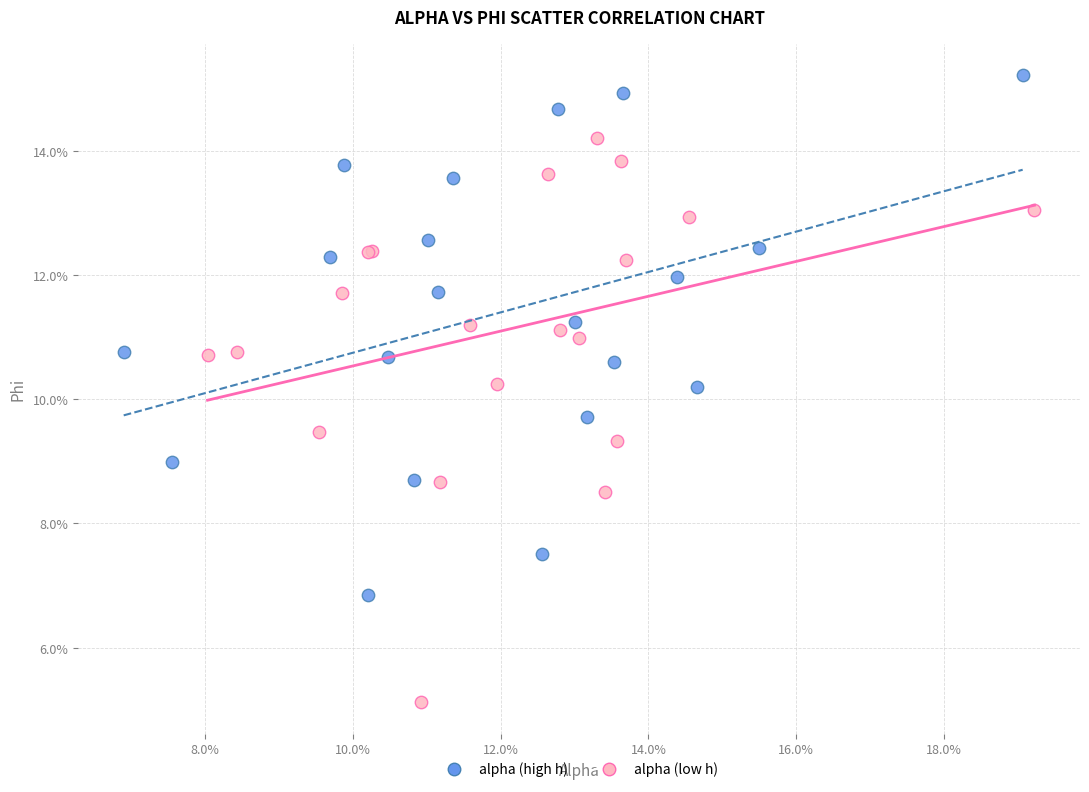

Which series contains the highest Y value?

alpha (high h)